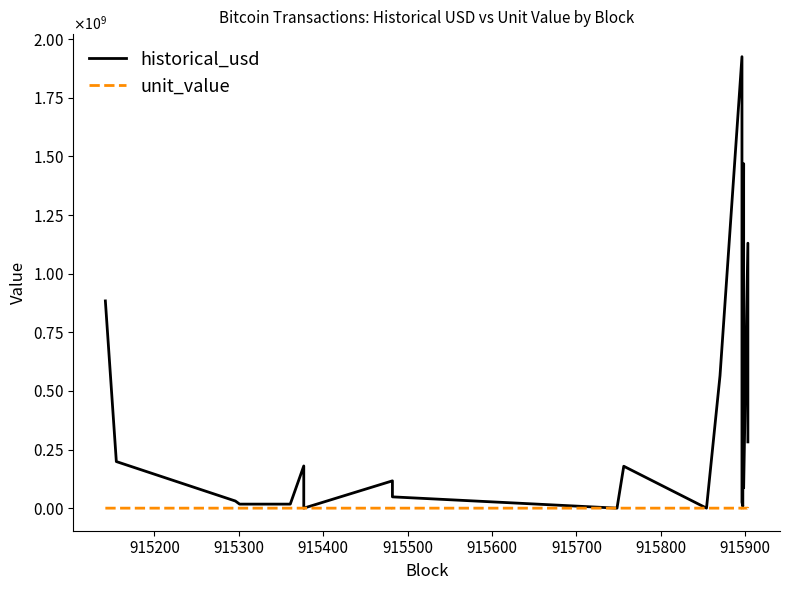

At how many categories does at least one series exceed 951329706?

3